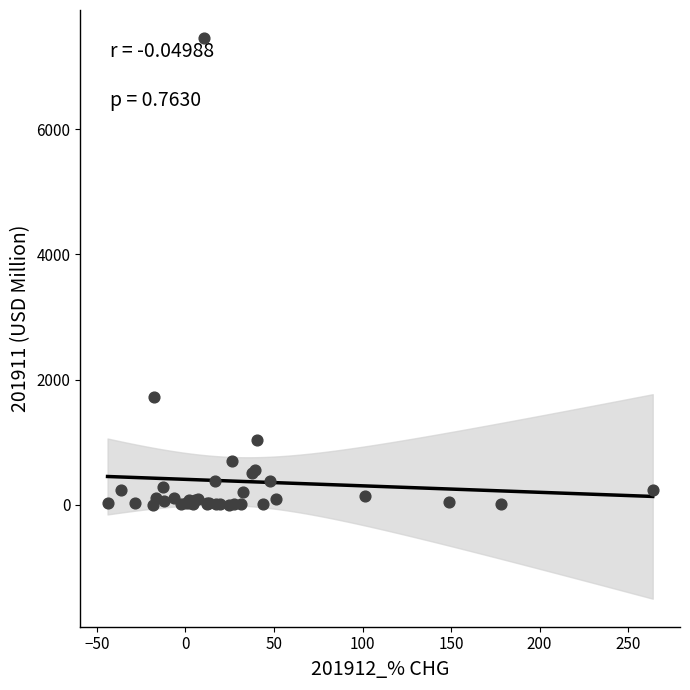

What Y value in the scatter plot is closest to 3731?

1724.2